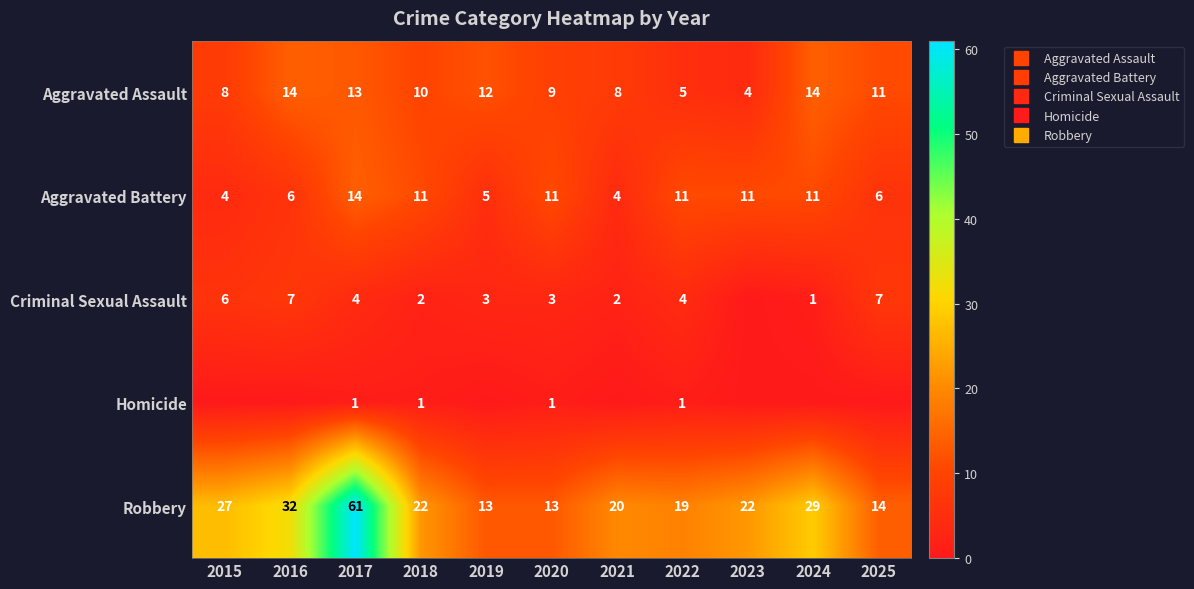

What is the approximate value of Robbery at 2022, to the nearest 10?

20